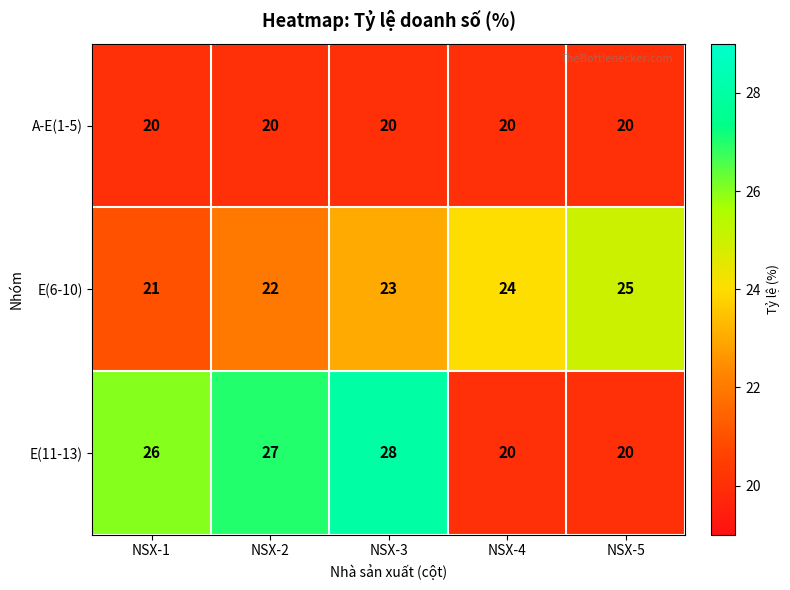

What is the difference between the second highest and second lowest values in the E(11-13) series?

7